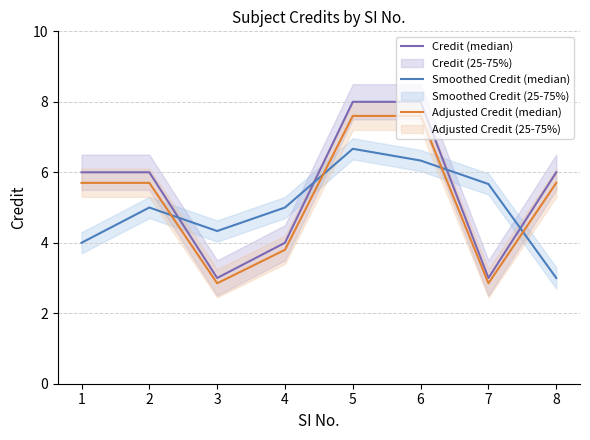

What value does the Credit (median) series have at 5?

8.0